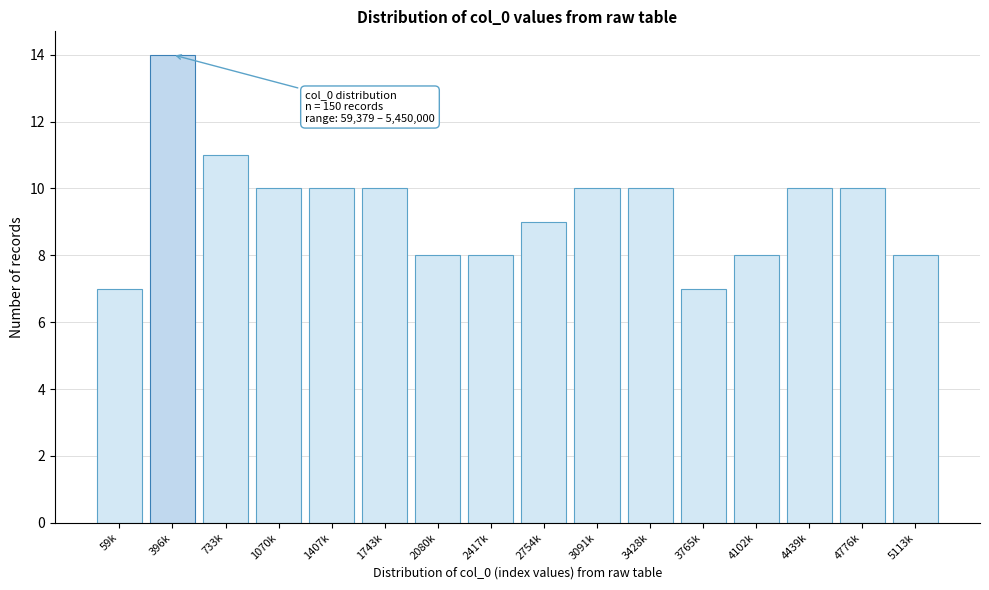

Reading left to right, extract all data points from this chart.

59k=7	396k=14	733k=11	1070k=10	1407k=10	1743k=10	2080k=8	2417k=8	2754k=9	3091k=10	3428k=10	3765k=7	4102k=8	4439k=10	4776k=10	5113k=8